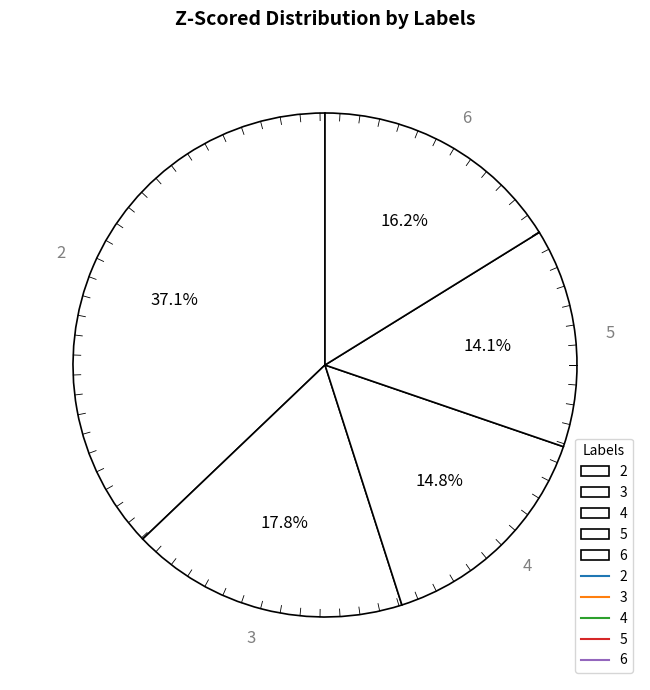

Is there any slice that represents more than half of the pie?

No